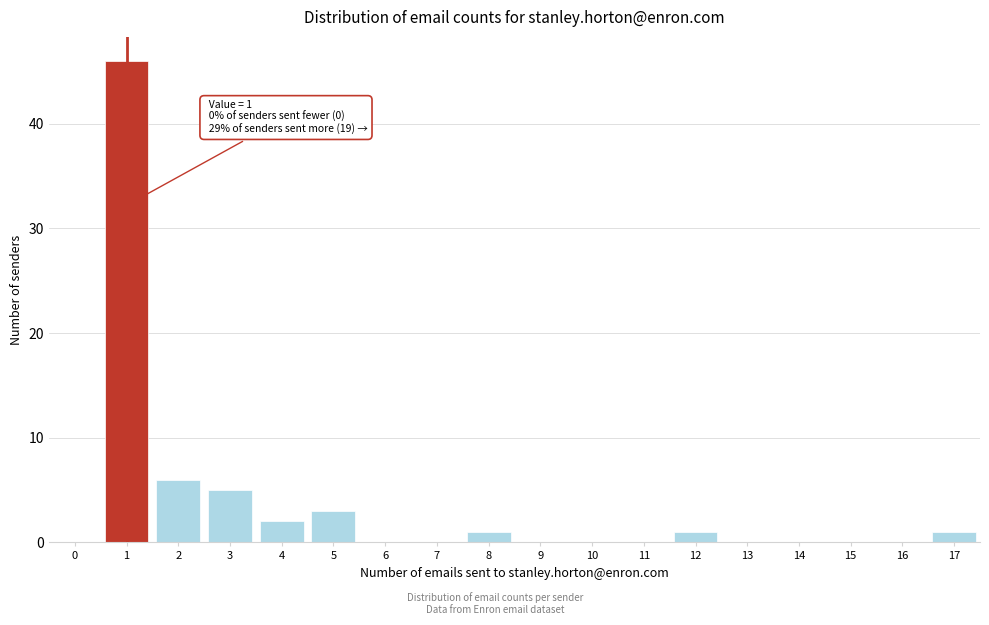

Reading left to right, what are all the values shown in this chart?

0=0	1=46	2=6	3=5	4=2	5=3	6=0	7=0	8=1	9=0	10=0	11=0	12=1	13=0	14=0	15=0	16=0	17=1